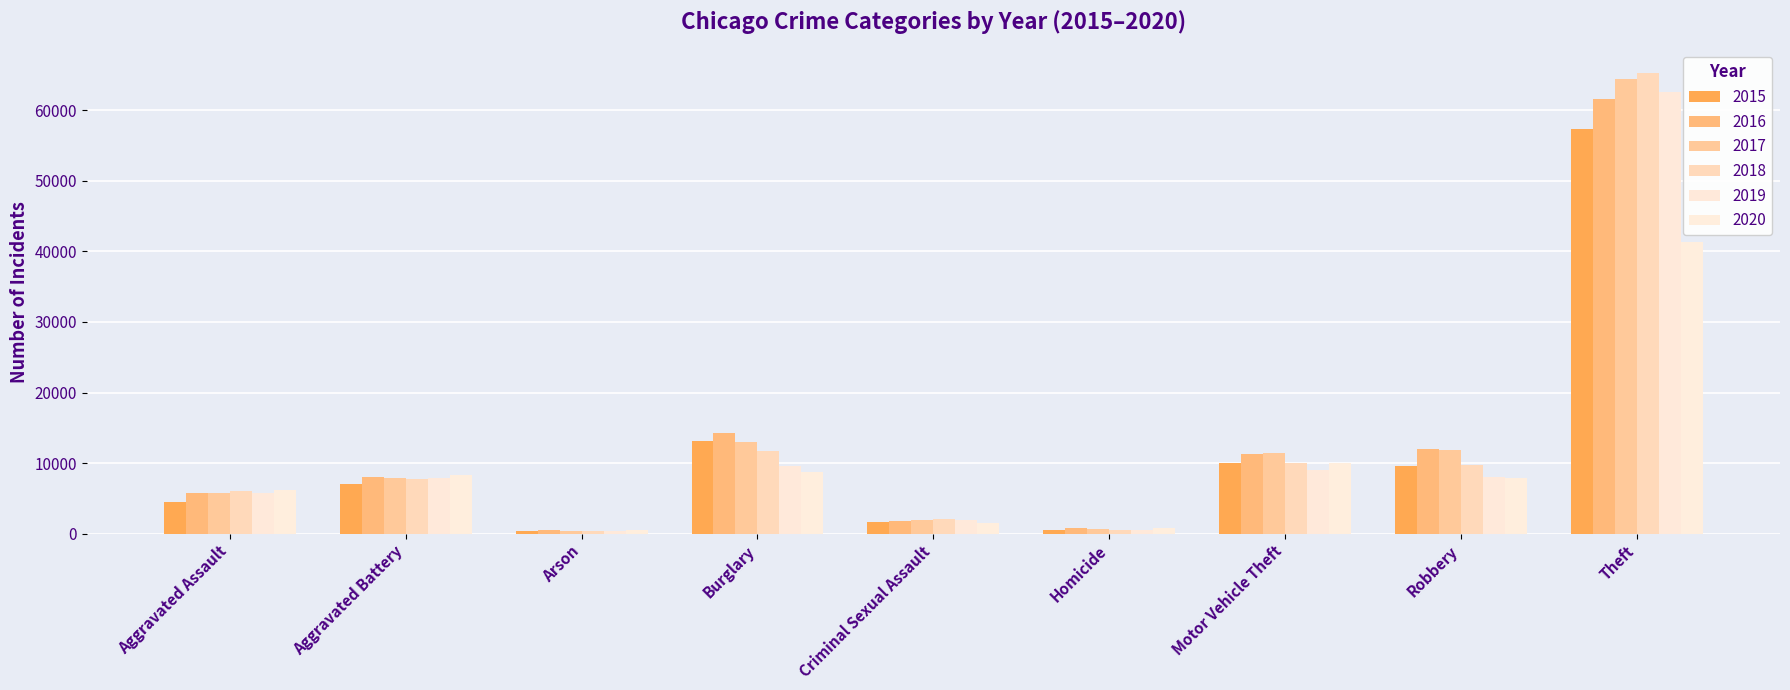

What is the label of the 6th bar from the right?

Burglary